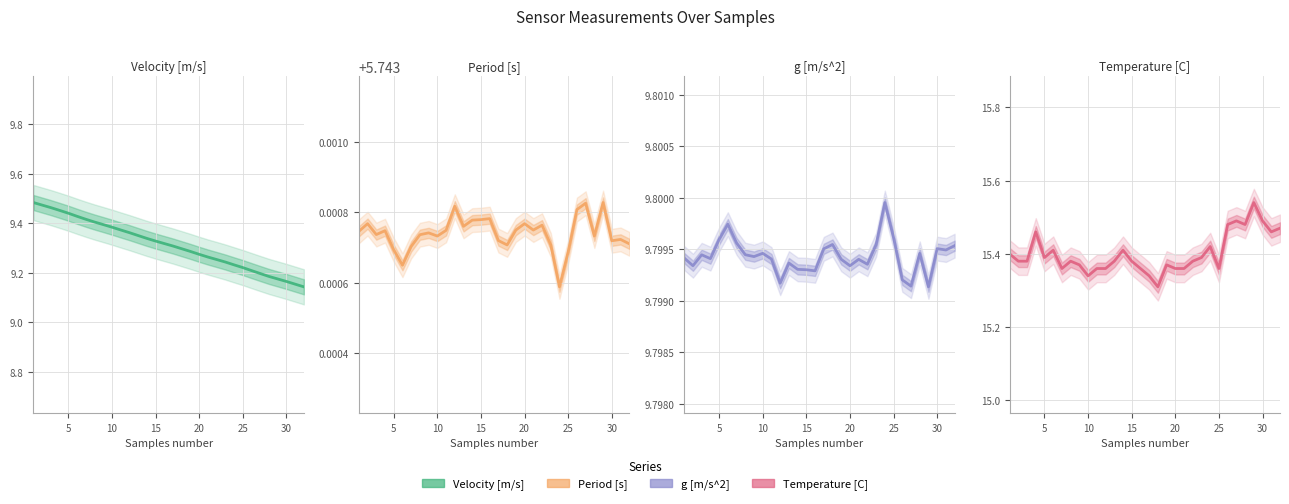

Count the number of categories in the chart.

32